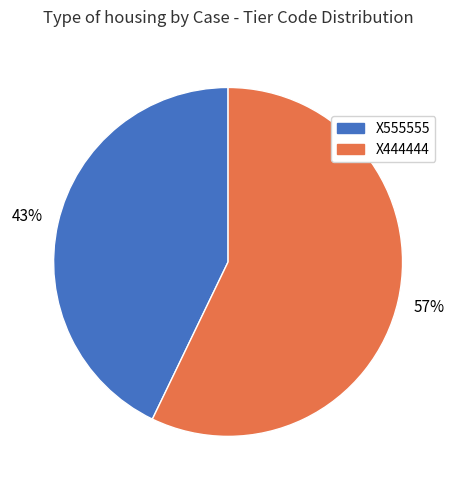

Which category accounts for the majority?

X444444